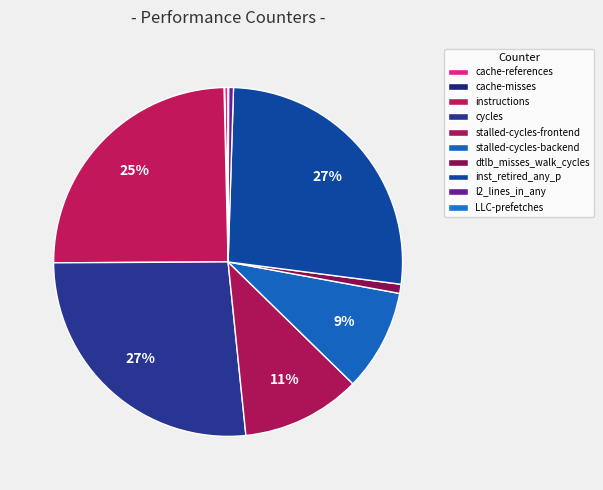

What is the change in value from stalled-cycles-frontend to stalled-cycles-backend?

-469553393